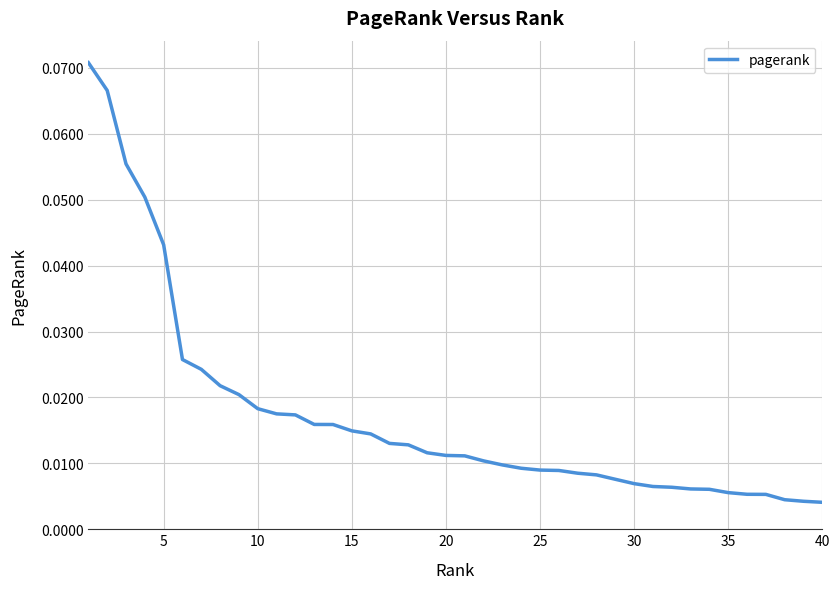

True or false: there are more than 2 points higher than both neighbors.

False